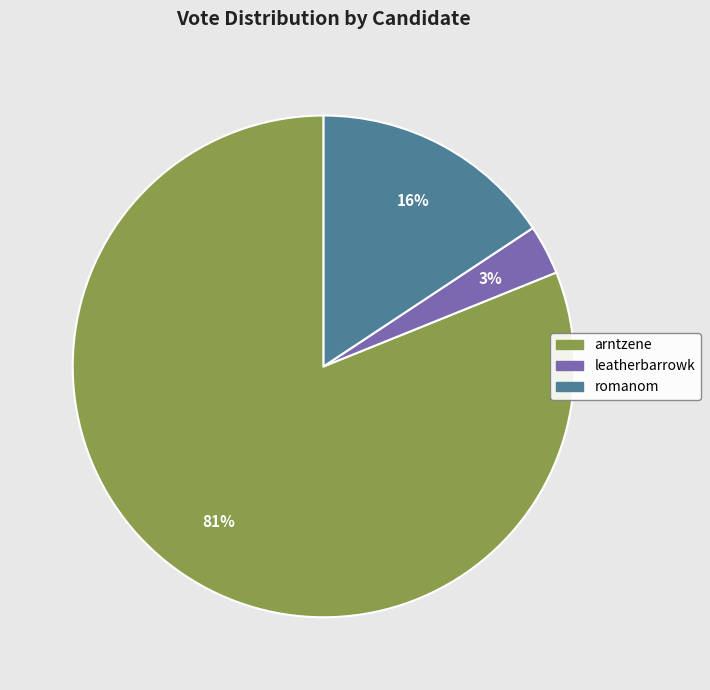

Which category accounts for the majority?

arntzene